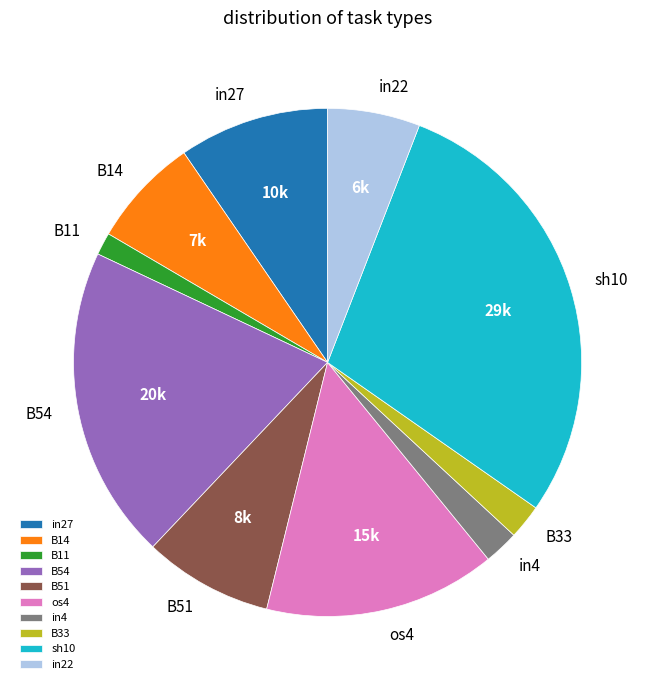

Which slice is the smallest?

B11